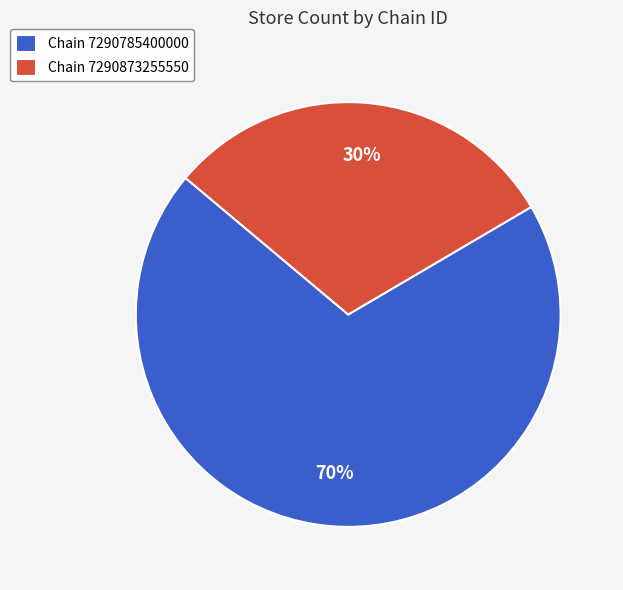

How many slices are in this pie chart?

2